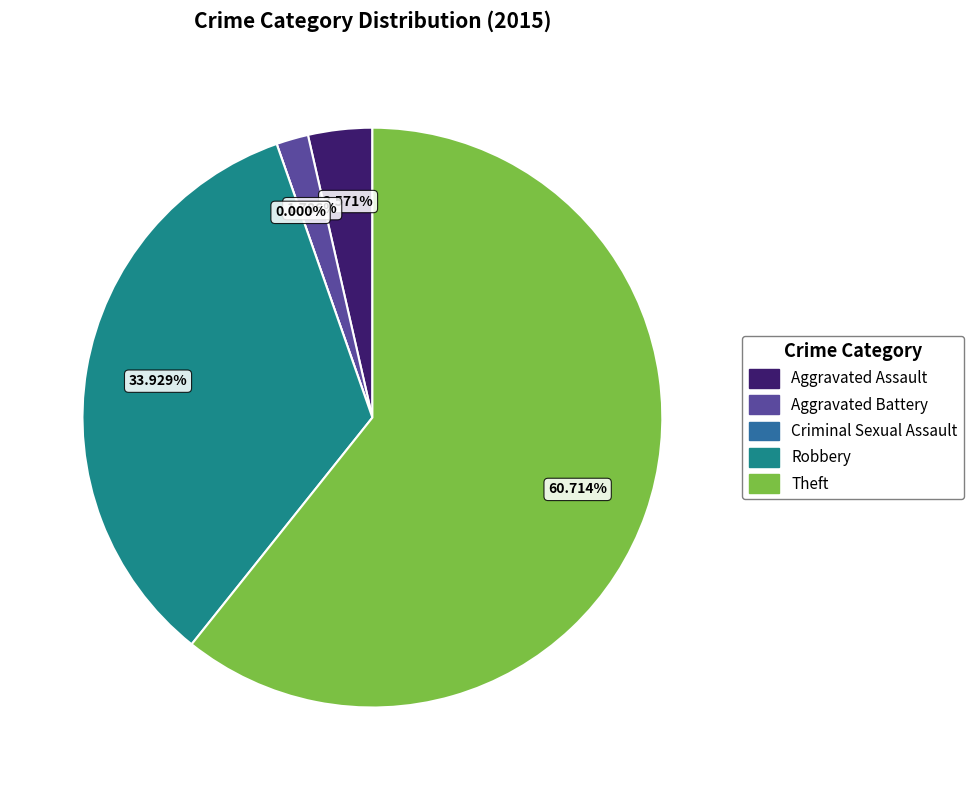

What is the largest slice in the pie chart?

Theft